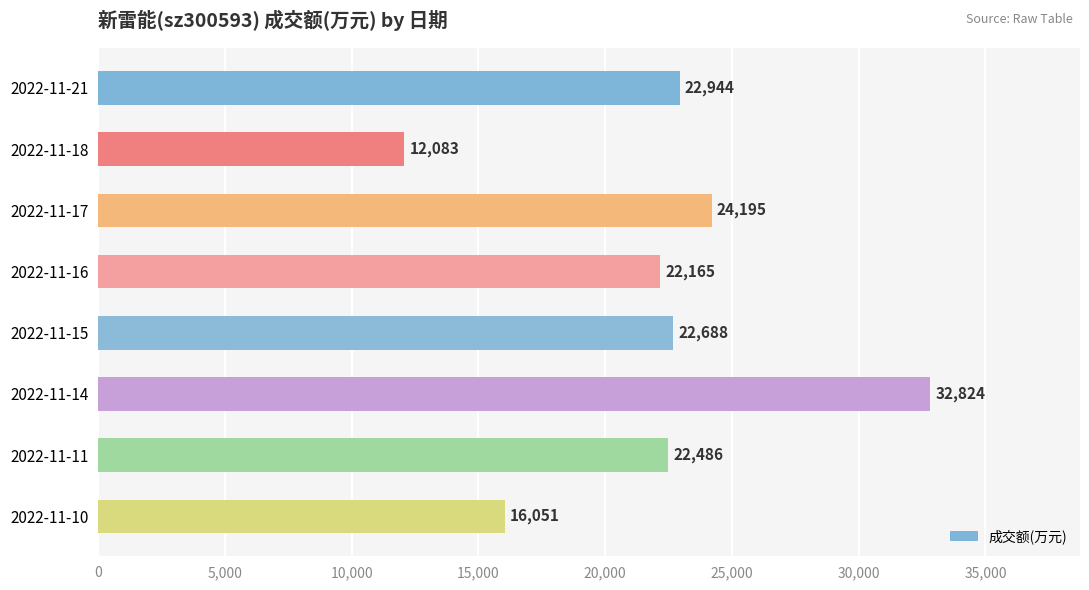

What is the minimum value shown in the chart?

12083